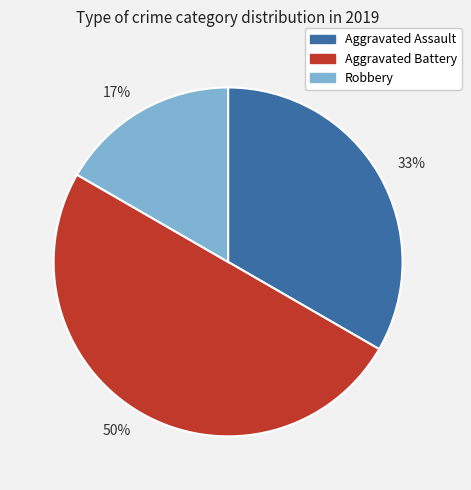

What is the largest slice in the pie chart?

50%